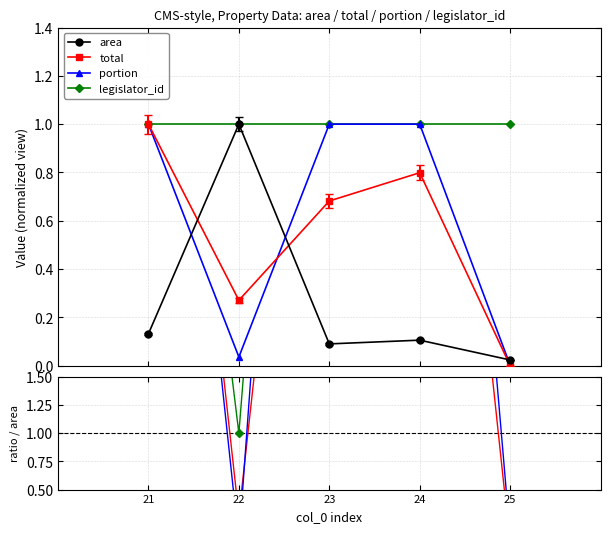

Rank the categories by area value from highest to lowest.

22, 21, 24, 23, 25